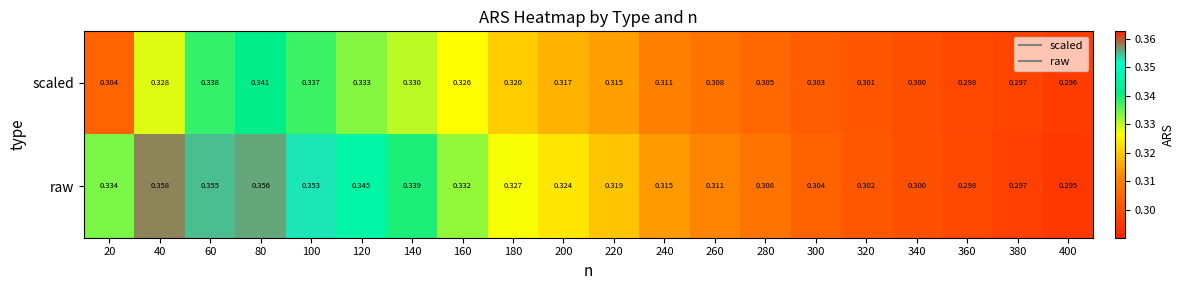

What is the total value across all series at 180?

0.6